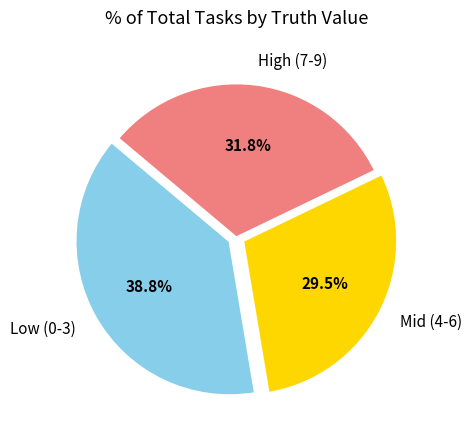

Does Low (0-3) account for over 50% of the chart?

No